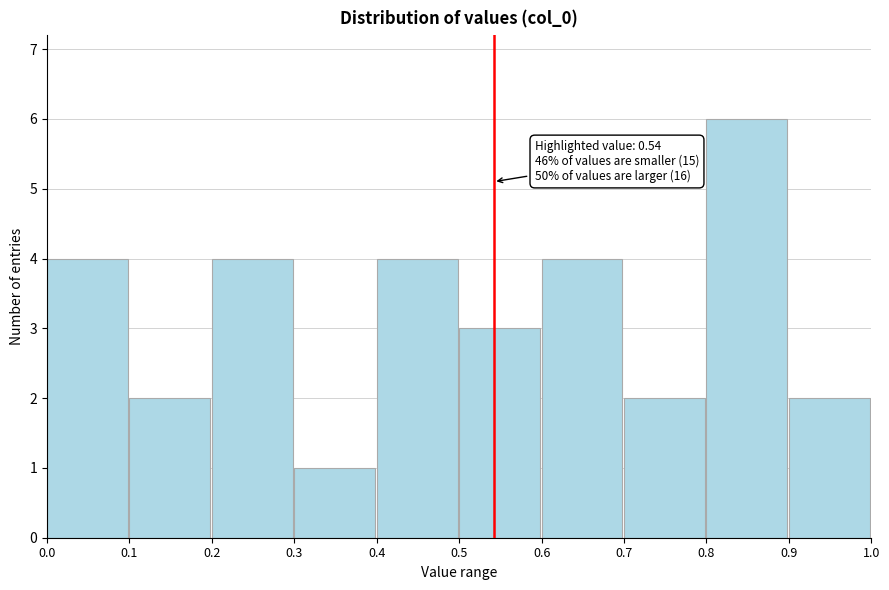

Over which range of the x-axis is the bar tallest?

0.8 to 0.9